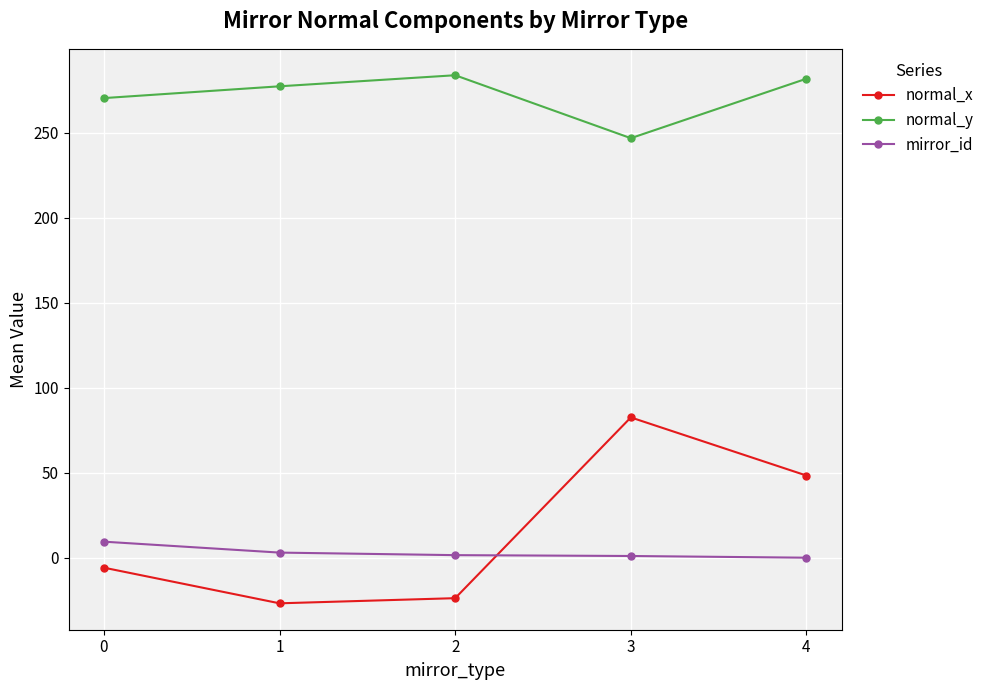

Which series has the largest range (max minus min)?

normal_x